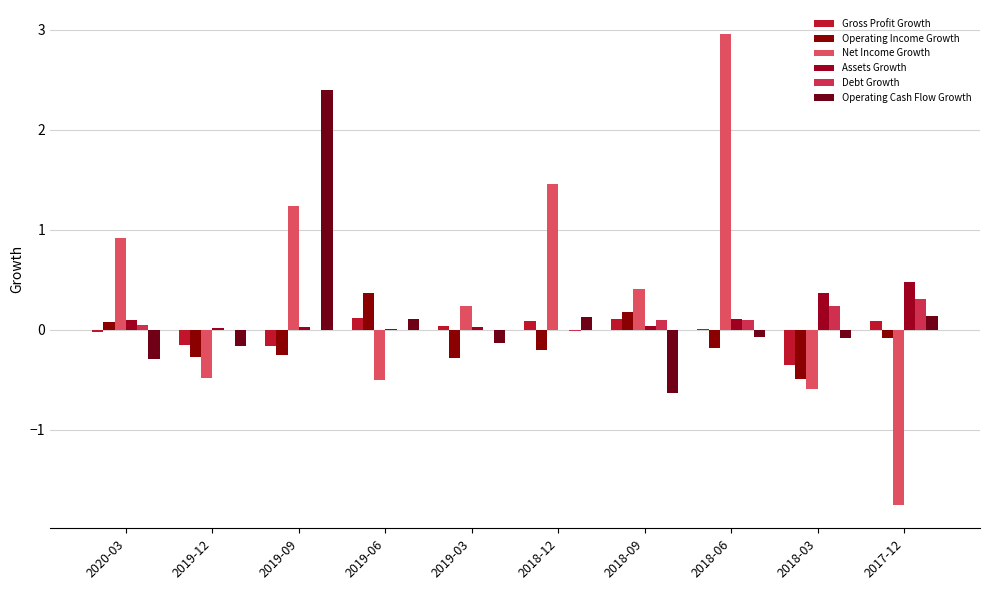

Are the bars grouped side by side (vs. stacked)?

Yes